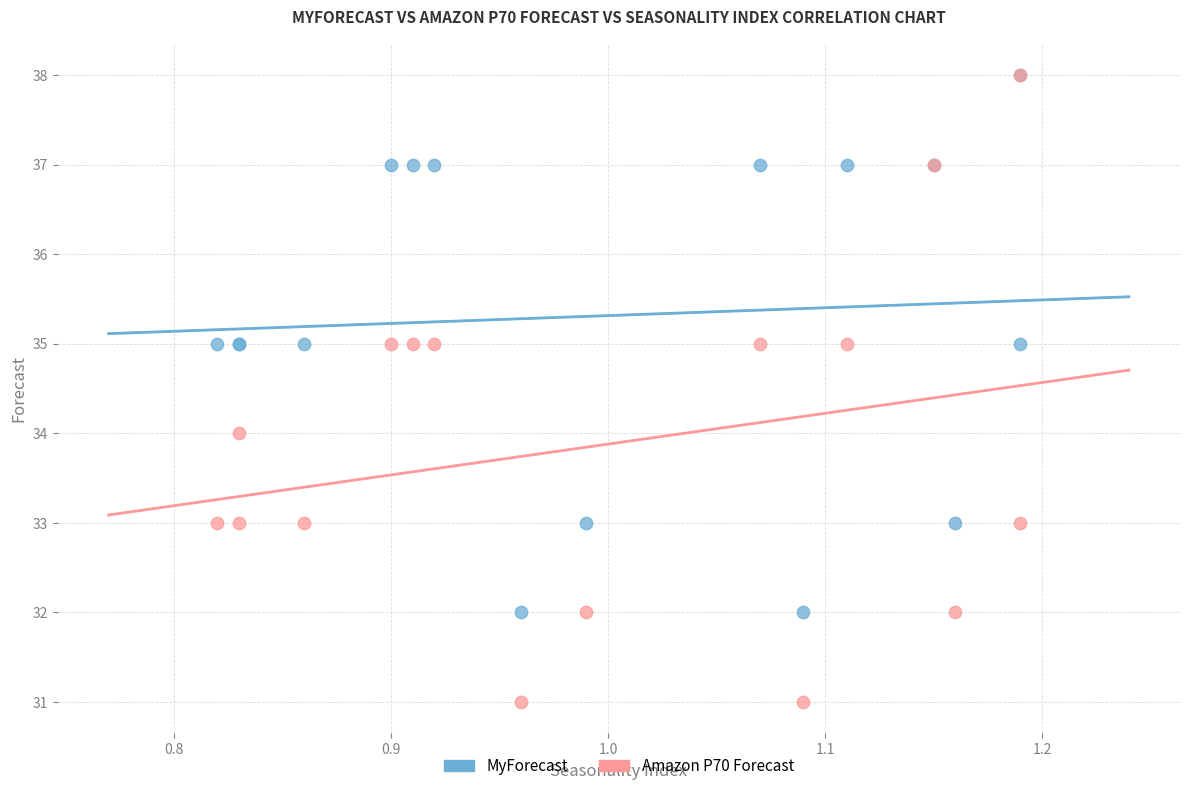

What are all the series names shown in the legend?

MyForecast, Amazon P70 Forecast